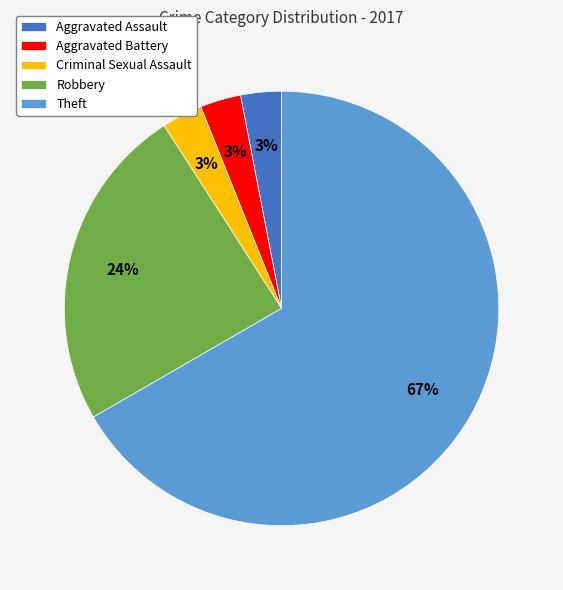

Approximately how many times larger is the value at Criminal Sexual Assault compared to Aggravated Battery?

1.0